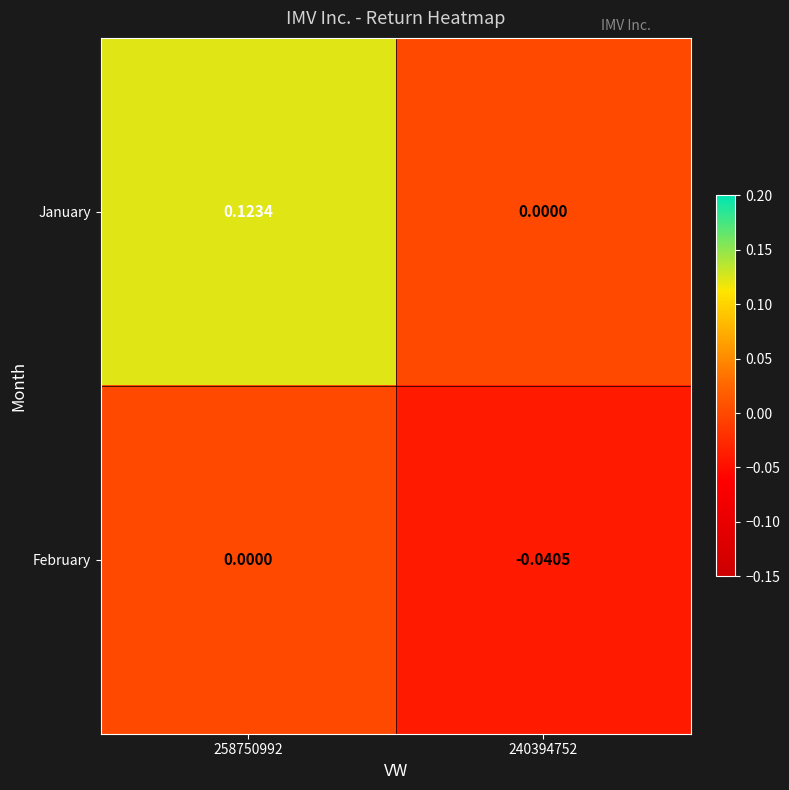

List the series in order of their peak value, lowest first.

February, January